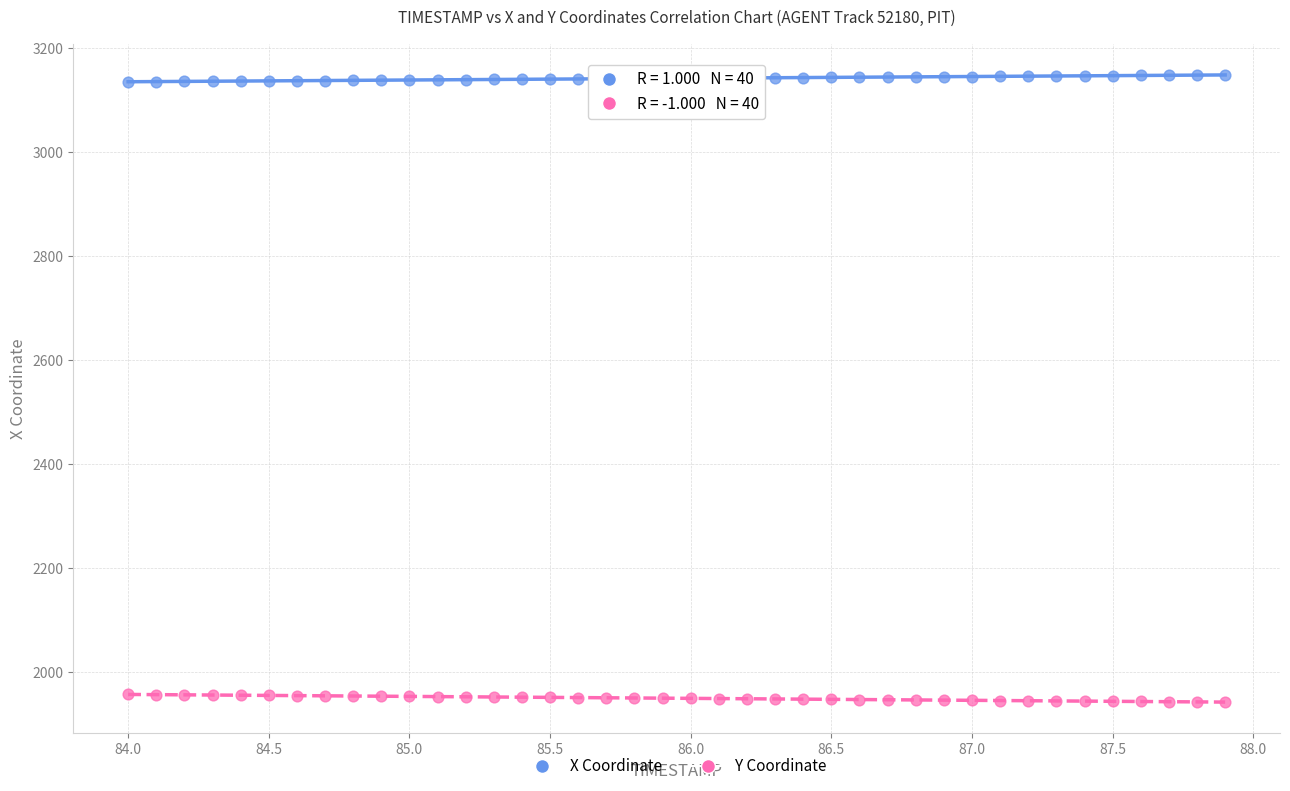

Which series reaches the maximum Y coordinate?

X Coordinate